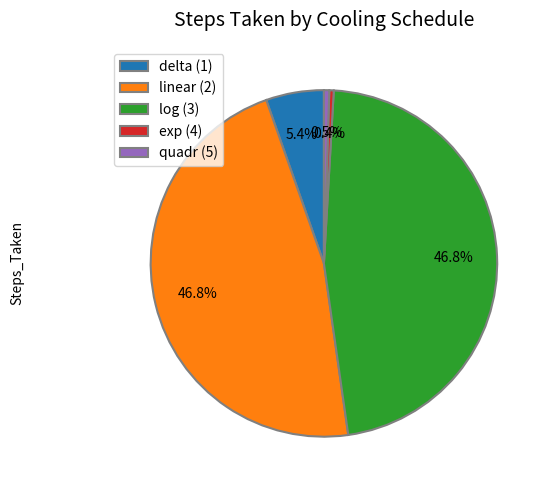

Which has a higher value, delta (1) or exp (4)?

delta (1)